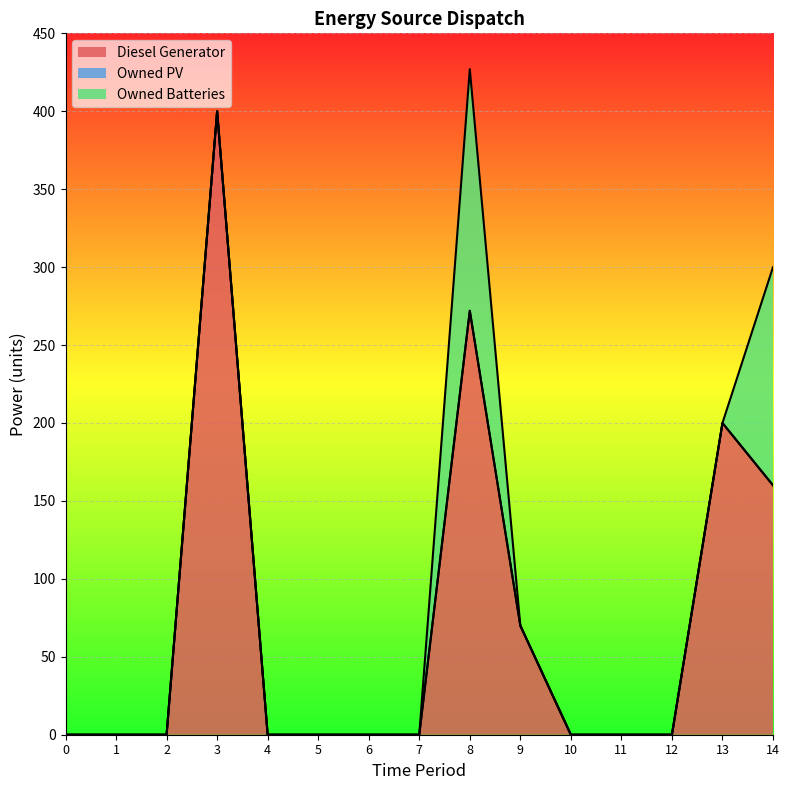

At how many categories does at least one series exceed 339?

1